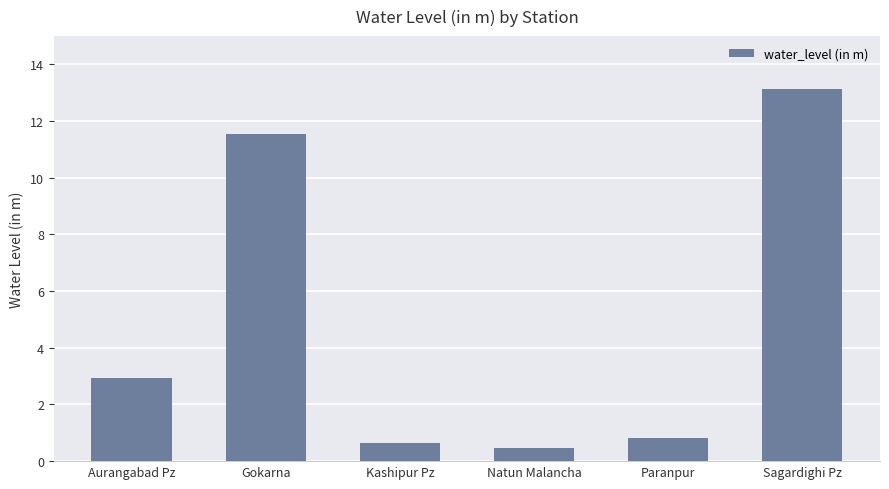

Which has a higher value, Gokarna or Natun Malancha?

Gokarna